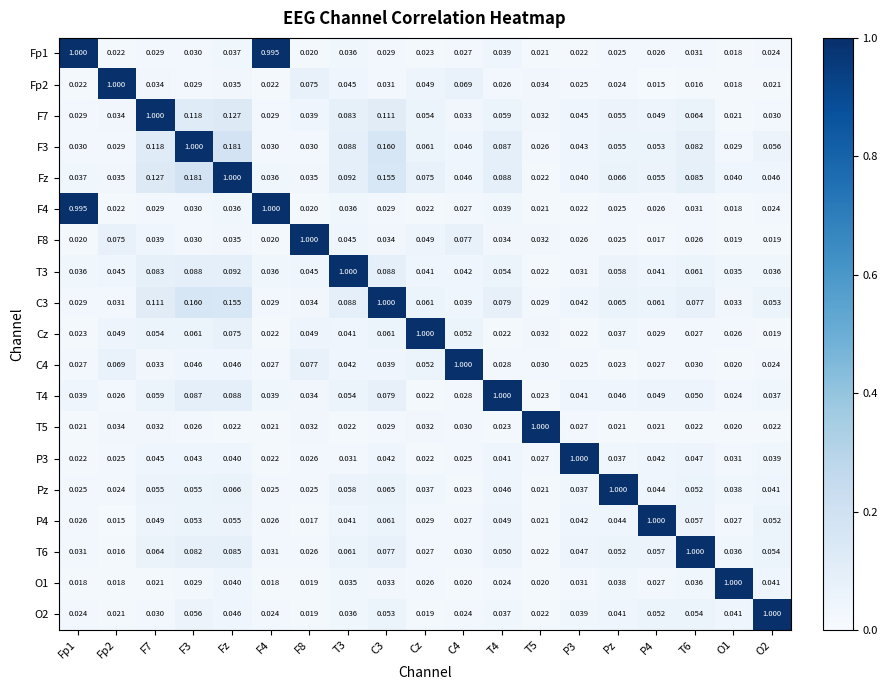

Is the value of Cz at Fp2 greater than the value of C3 at F3?

No